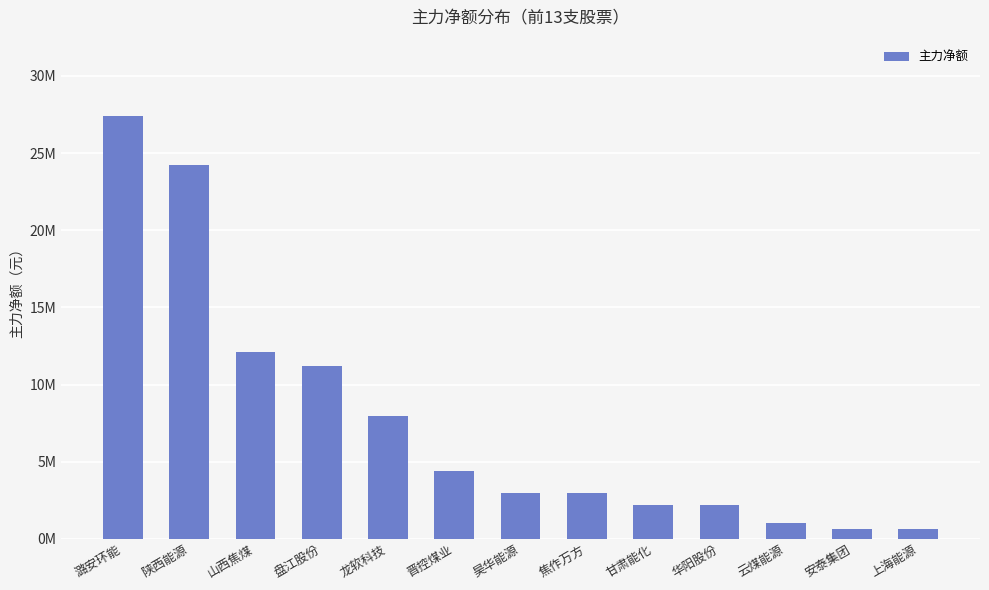

Does the chart contain any negative values?

No